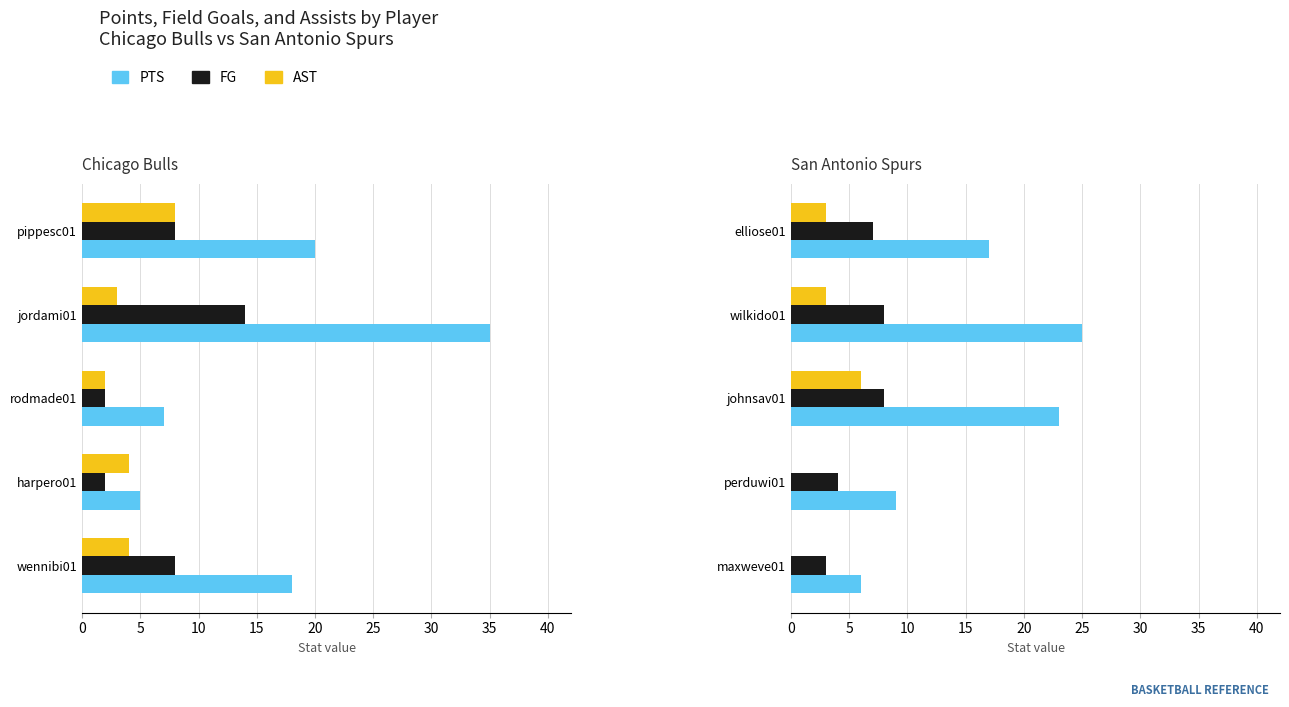

What are all the series names shown in the legend?

PTS, FG, AST